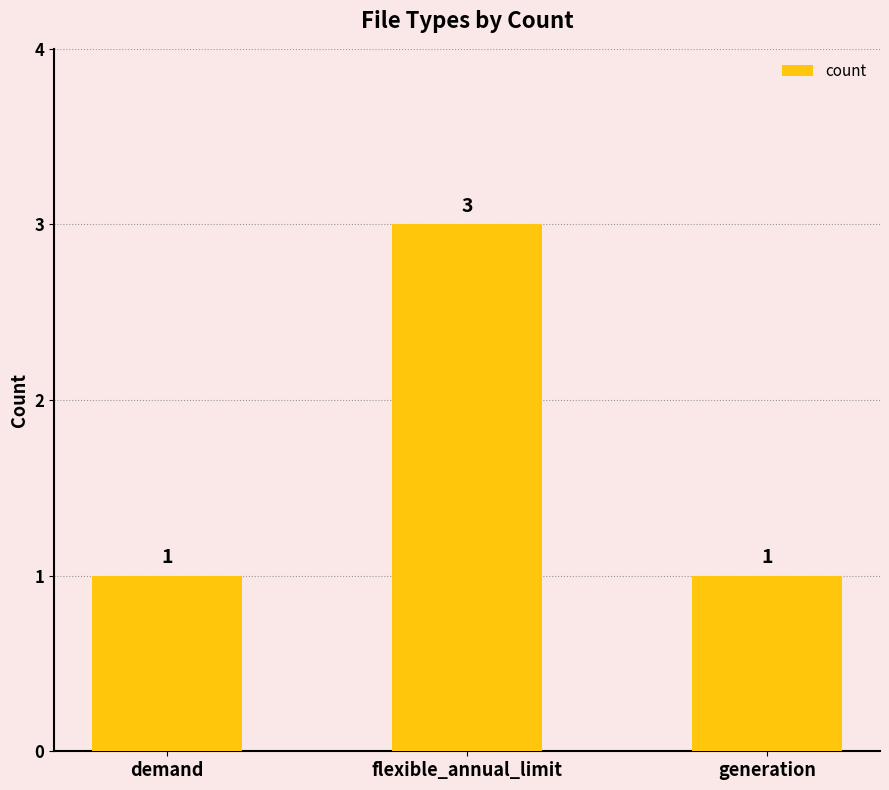

Approximately how many times larger is the value at flexible_annual_limit compared to generation?

3.0